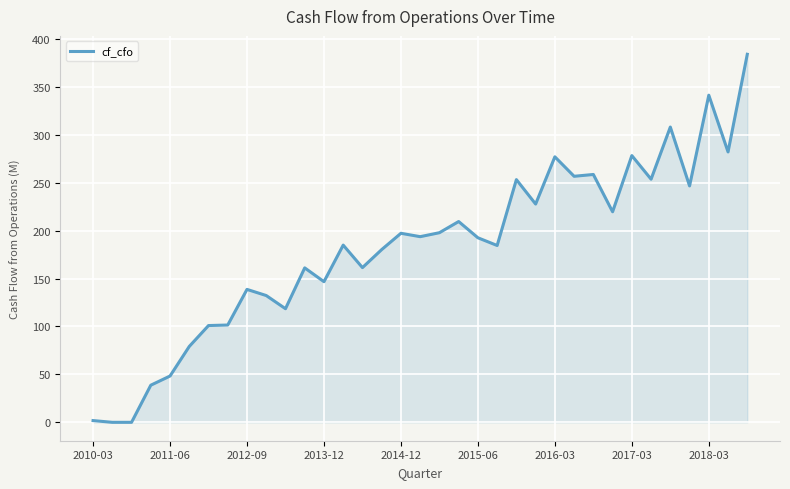

What is the maximum value shown in the chart?

384.0